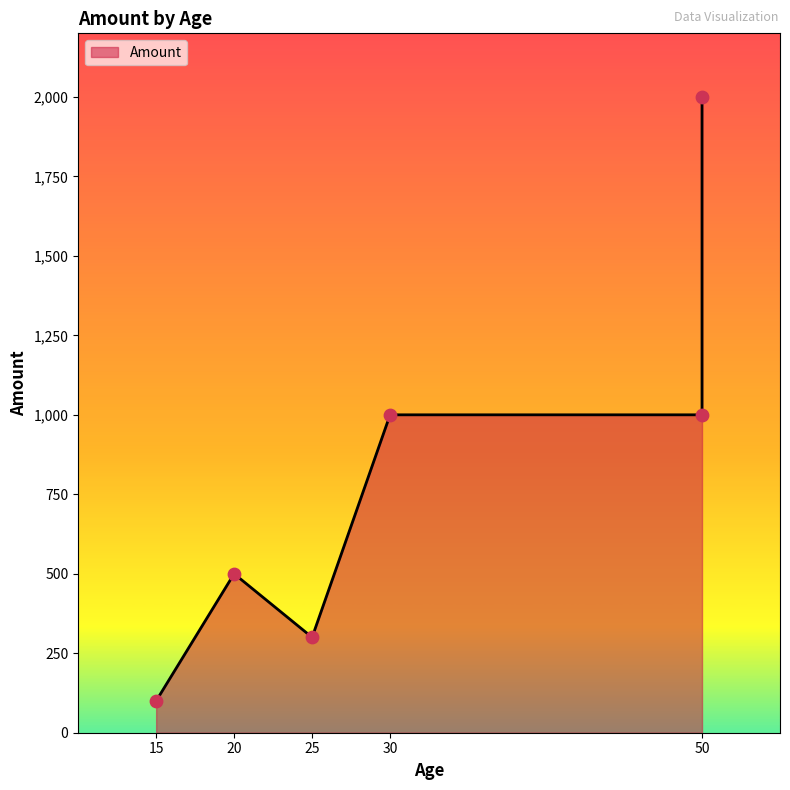

What is the change in value from 15 to 50?

+900